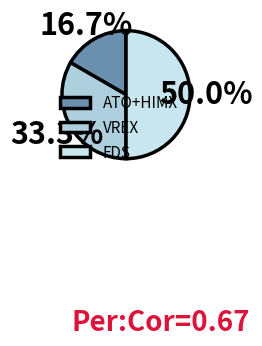

Is it true that FDS is 50% of the pie?

True